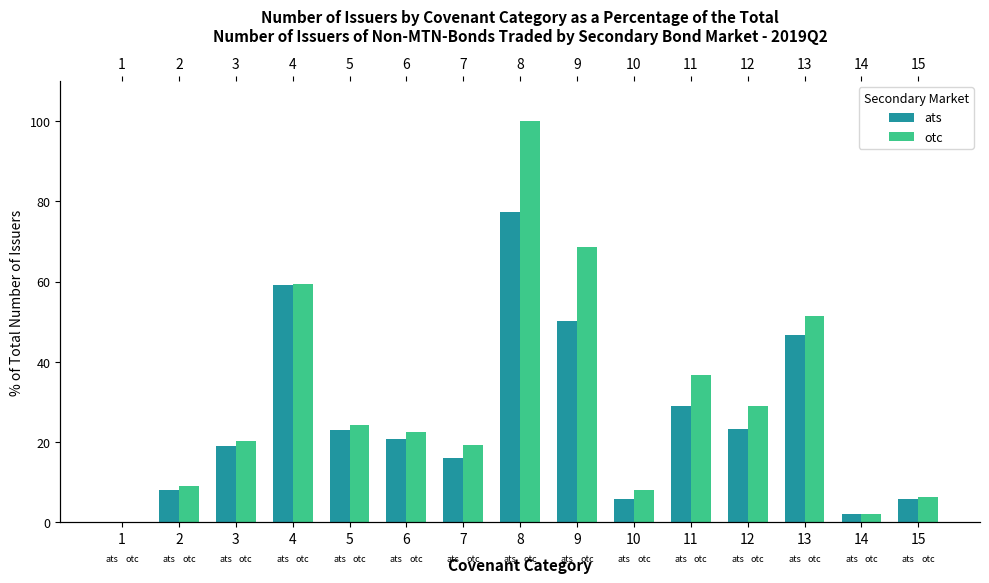

At which label is ats closest to 38?

13